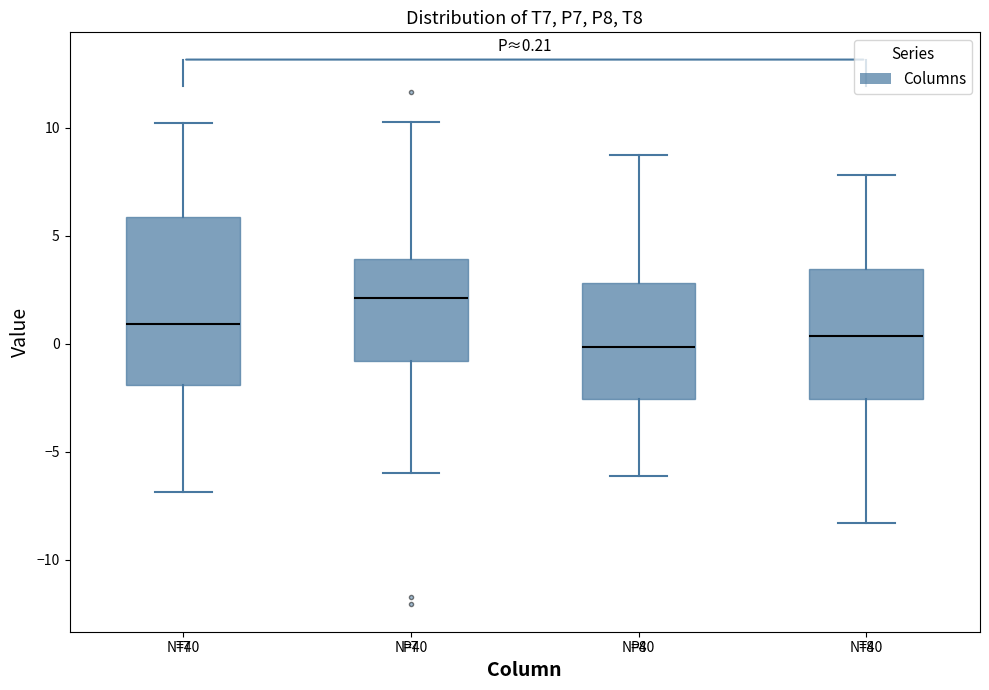

Which box is the tallest, from its lower edge to its upper edge?

T7